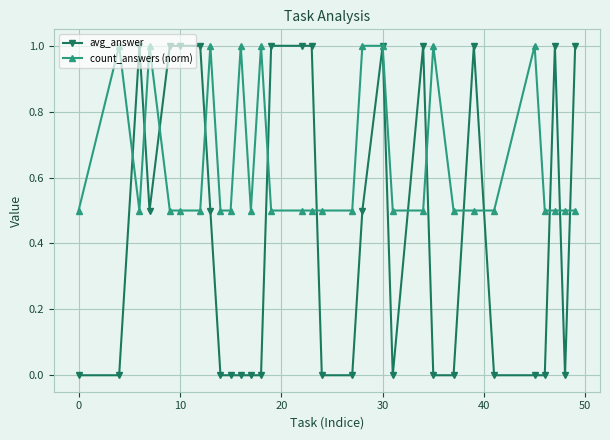

What is the difference between the maximum and minimum values in the avg_answer series?

1.0